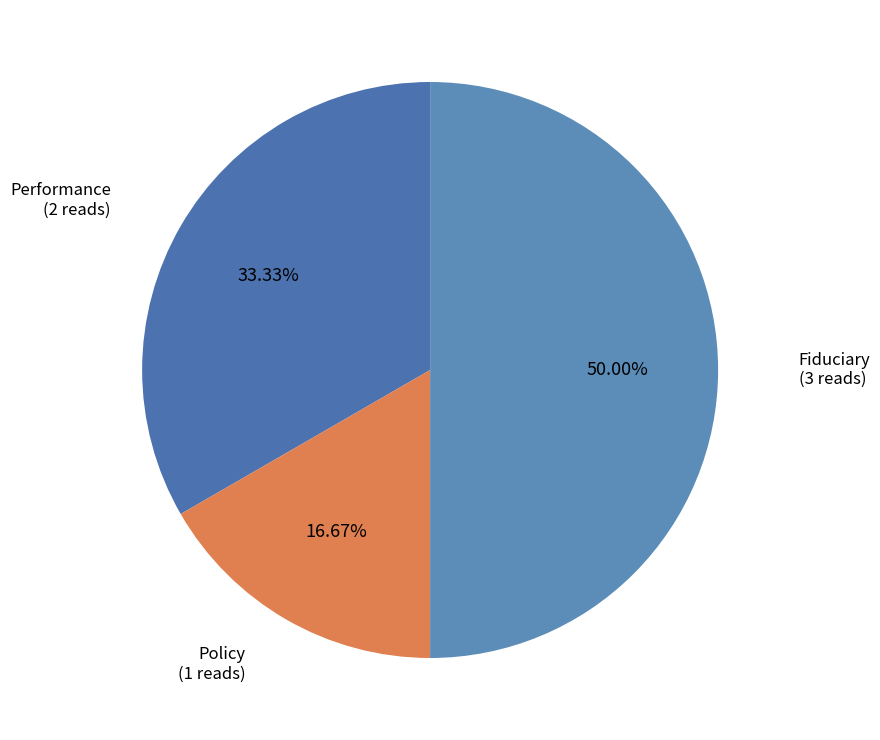

Which slice is the largest?

Fiduciary